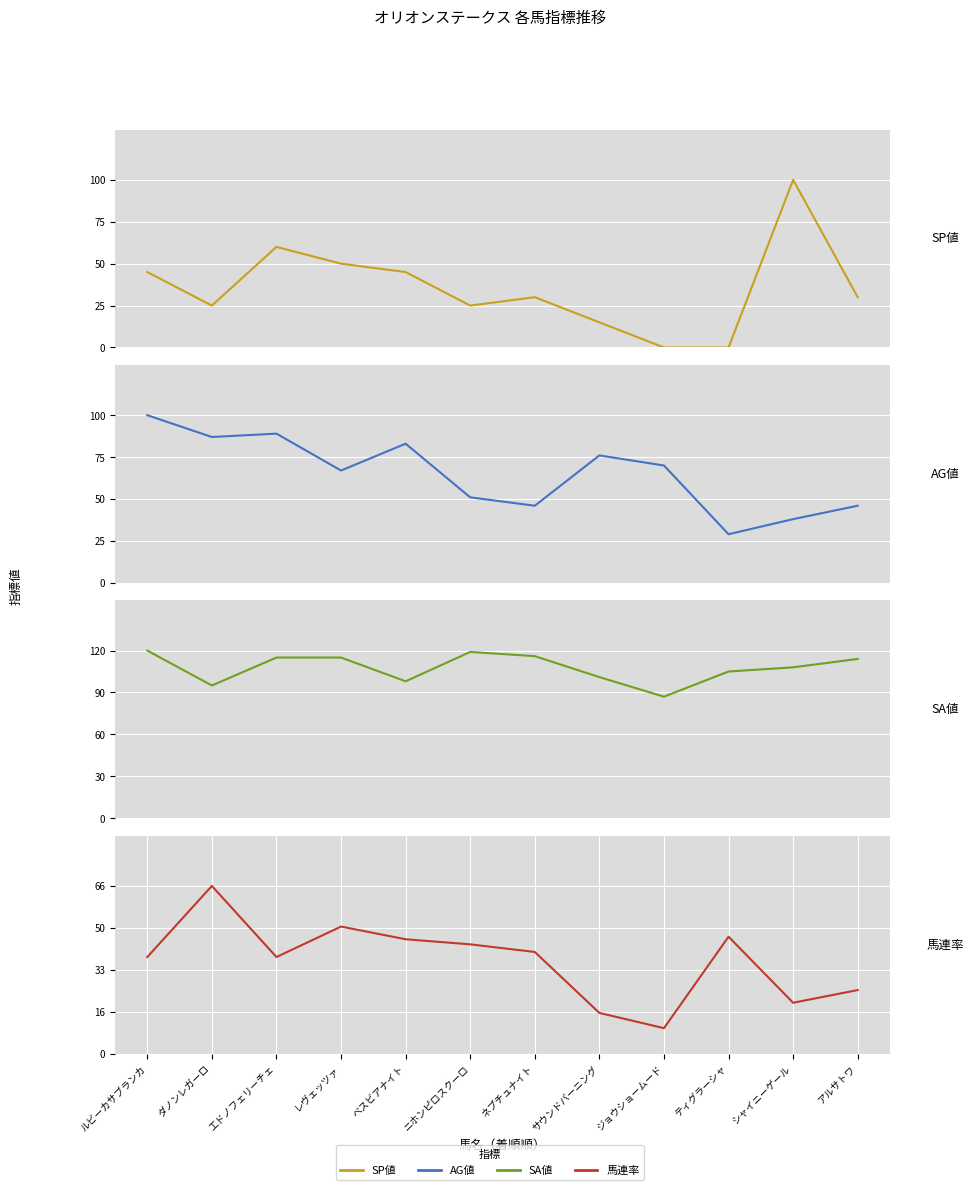

How many interior local valleys does the SA値 series have?

3